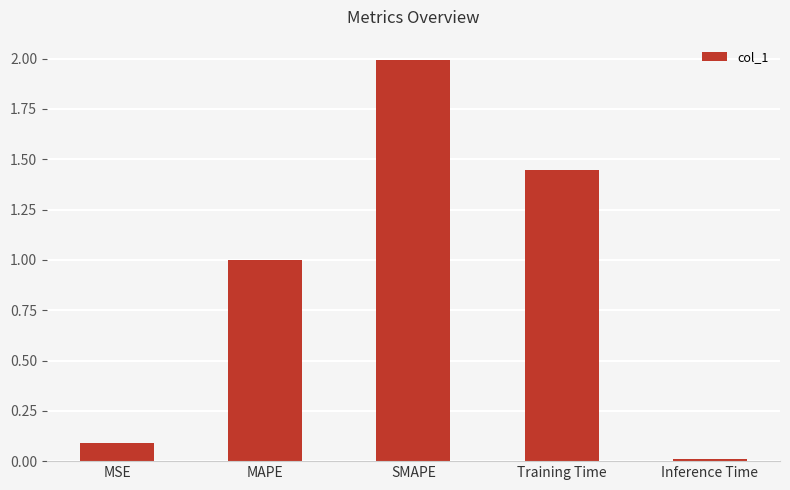

Is it true that the value at Training Time is 0.7?

False